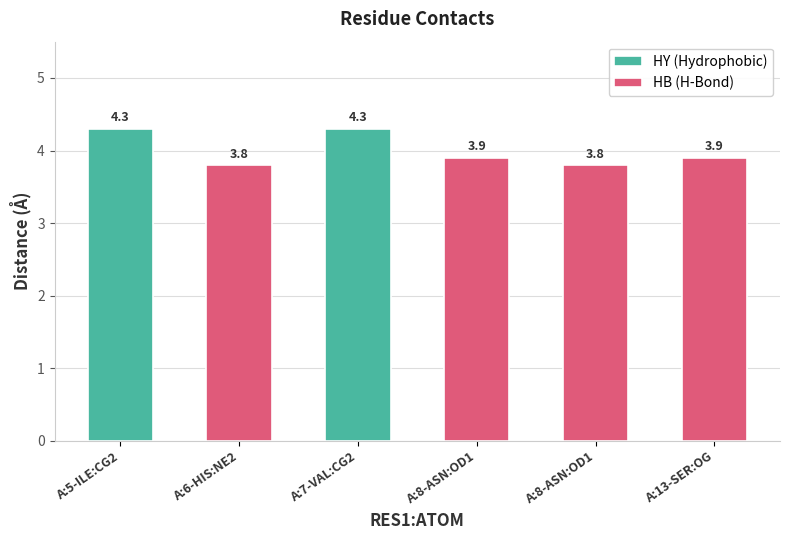

What is the maximum value shown in the chart?

4.3